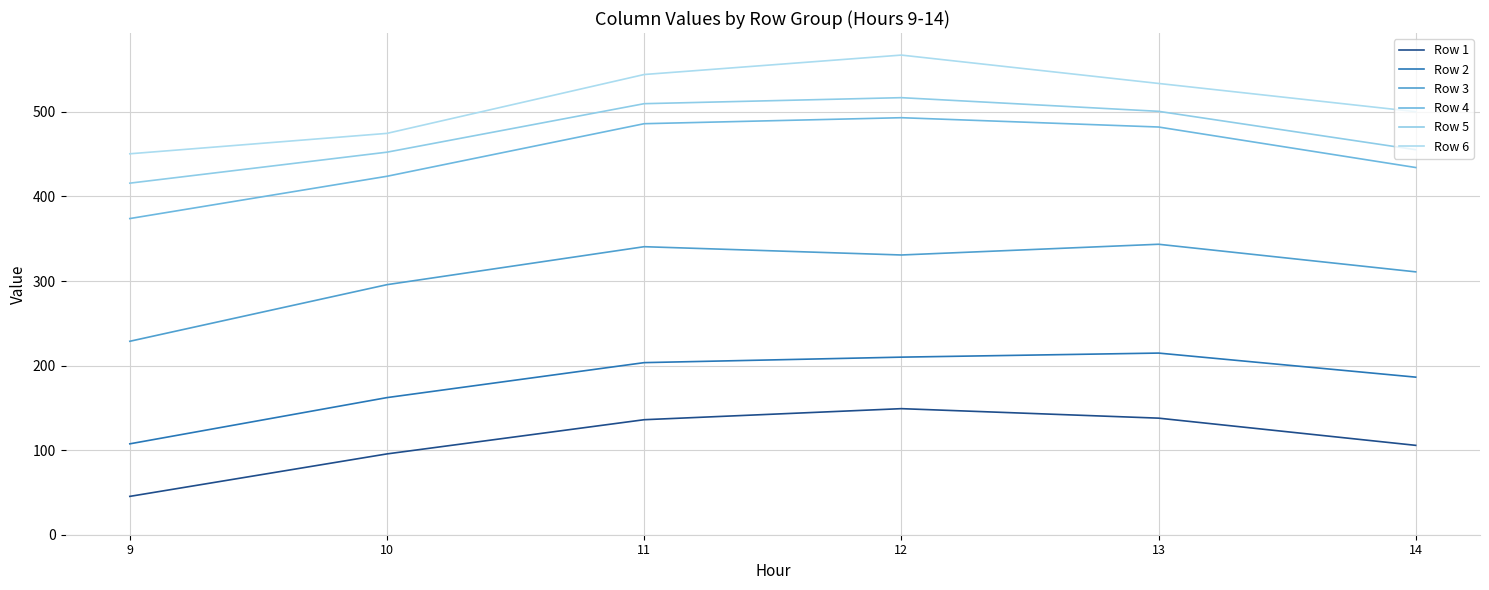

The value of Row 1 at 14 is 29.4. True or false?

False